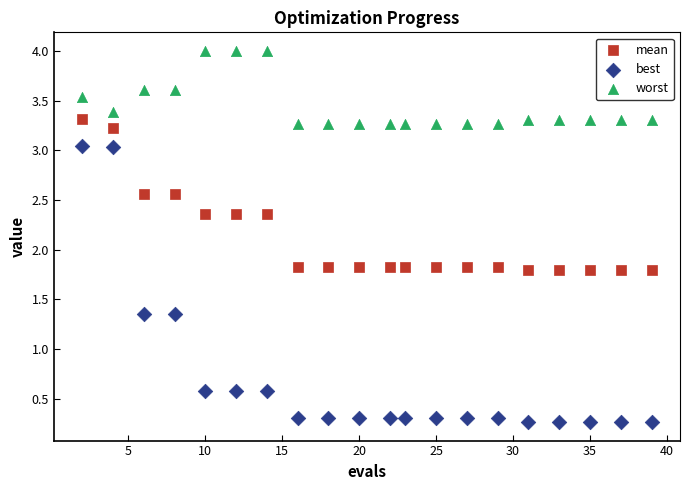

Across all data points, what is the range of X values (max minus min)?

37.0